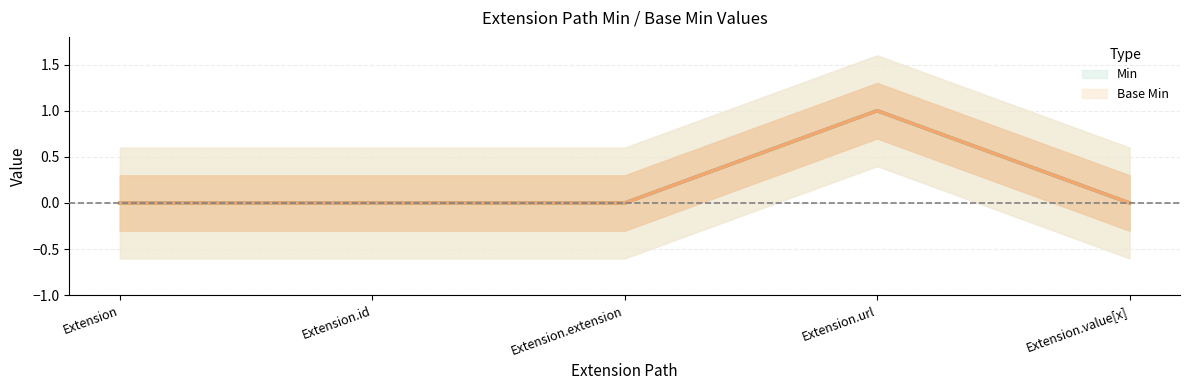

How many lines are shown in the chart?

2